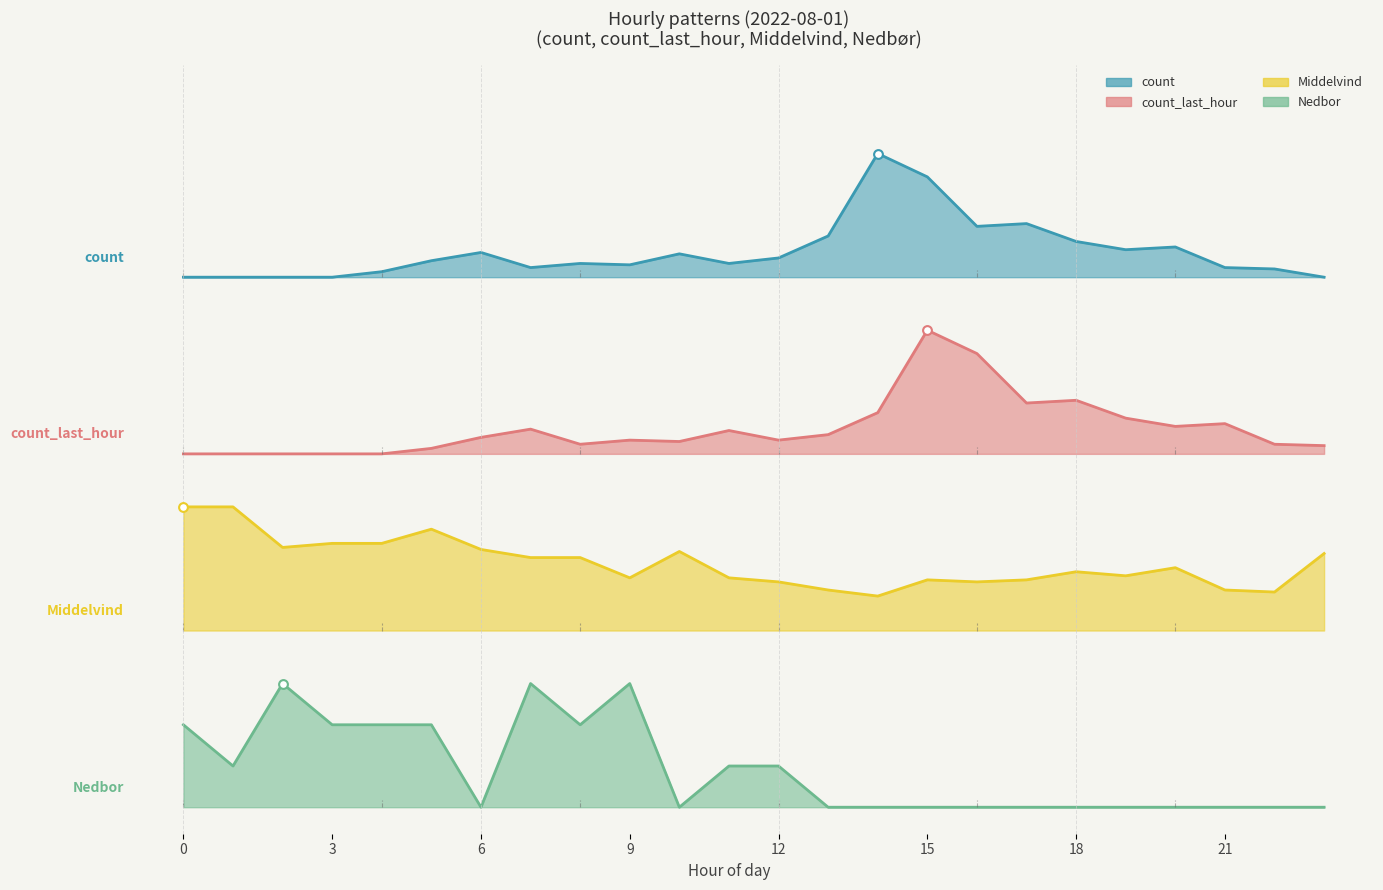

Which series contains the lowest Y value?

Nedbor